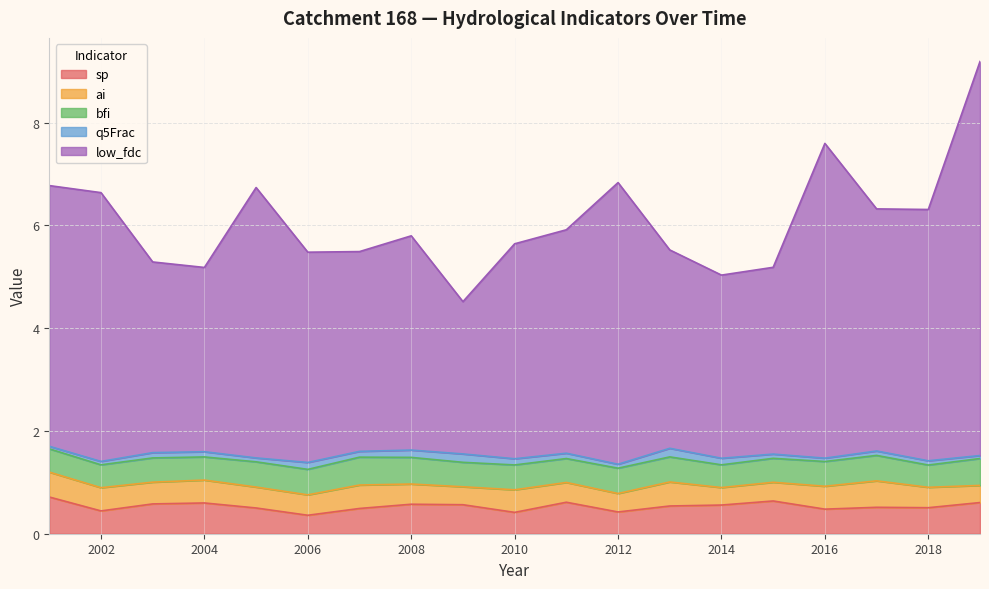

What is the average value of the sp series?

0.5